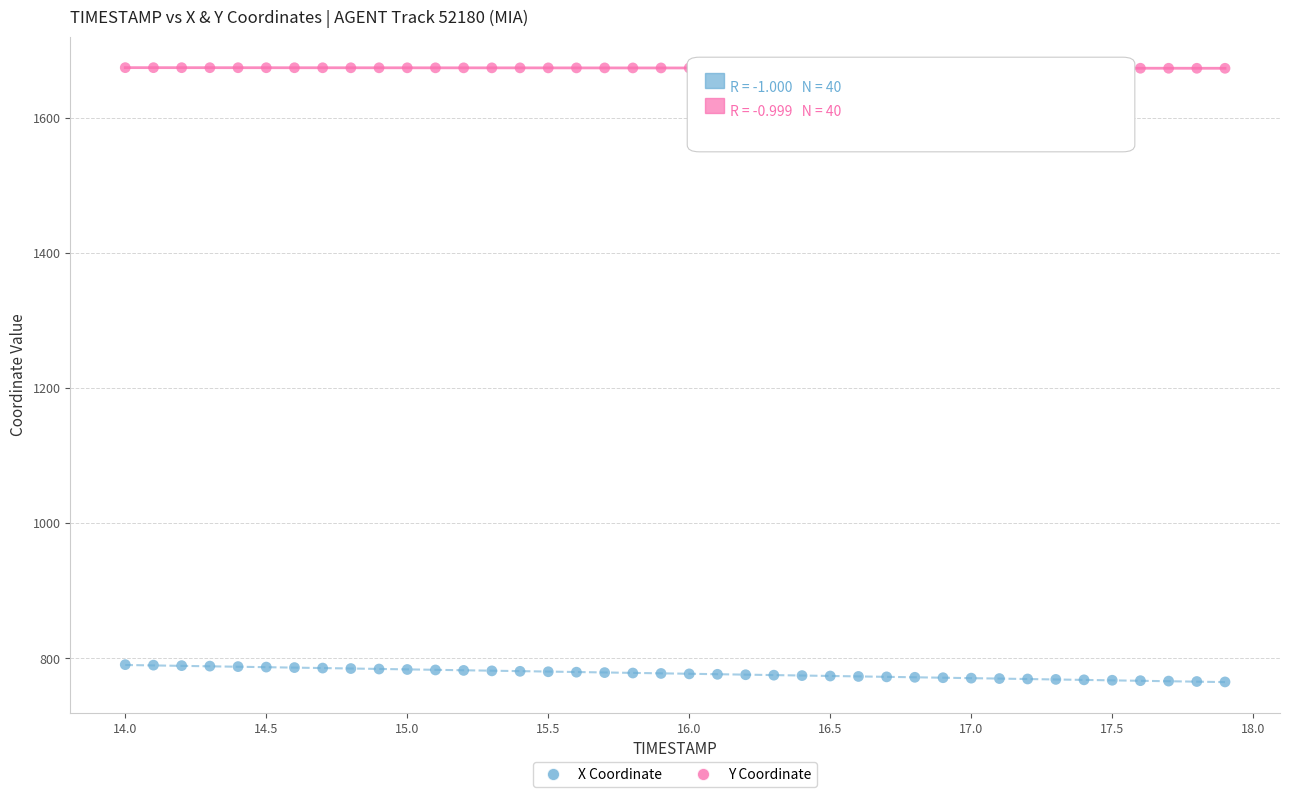

Across all data points, what is the range of X values (max minus min)?

3.9